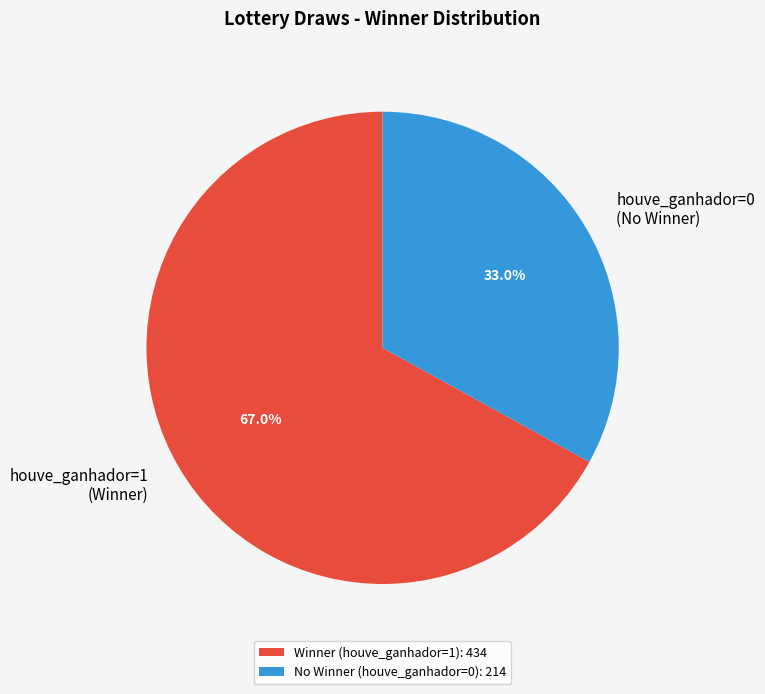

Which has a higher value, houve_ganhador=0 (No Winner) or houve_ganhador=1 (Winner)?

houve_ganhador=1 (Winner)